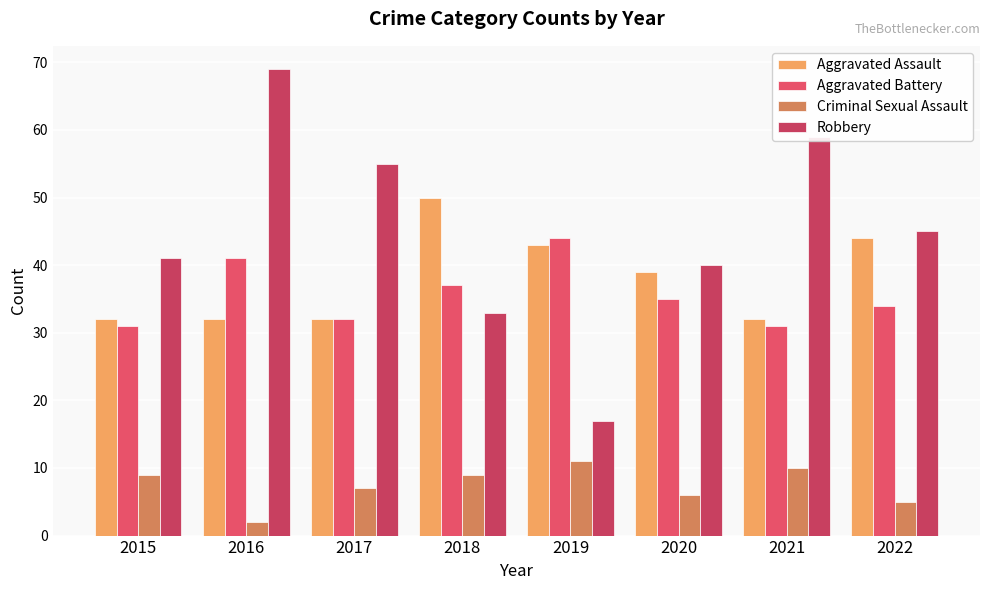

Between 2019 and 2020, which is larger?

2019